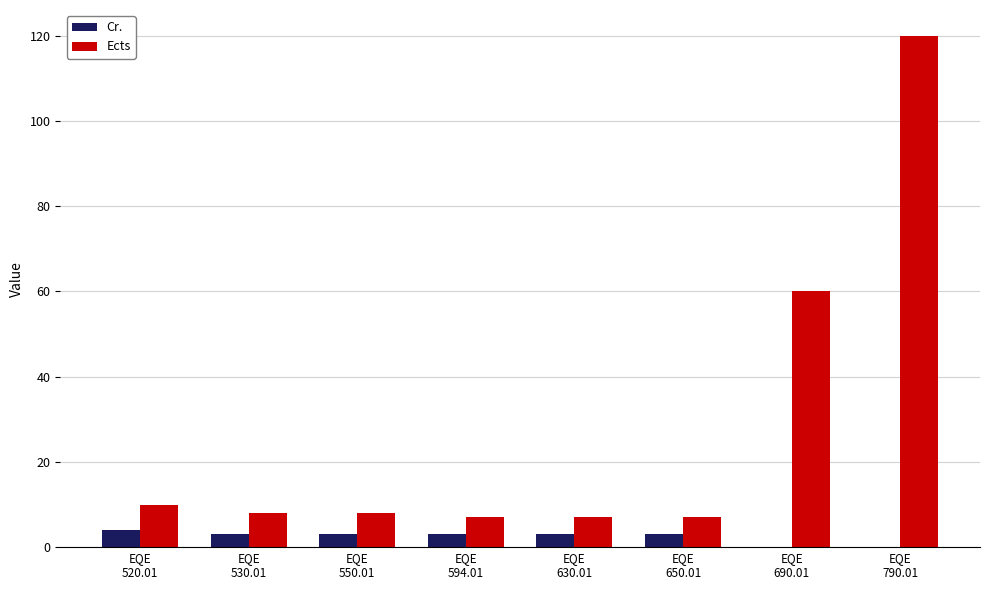

How many groups of bars are there?

8